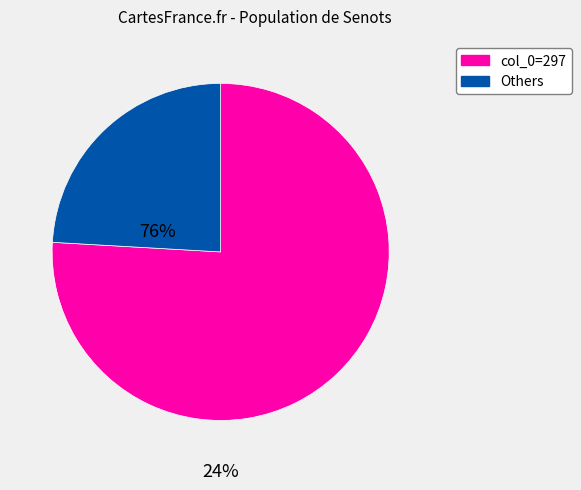

Does any single category account for the majority?

Yes